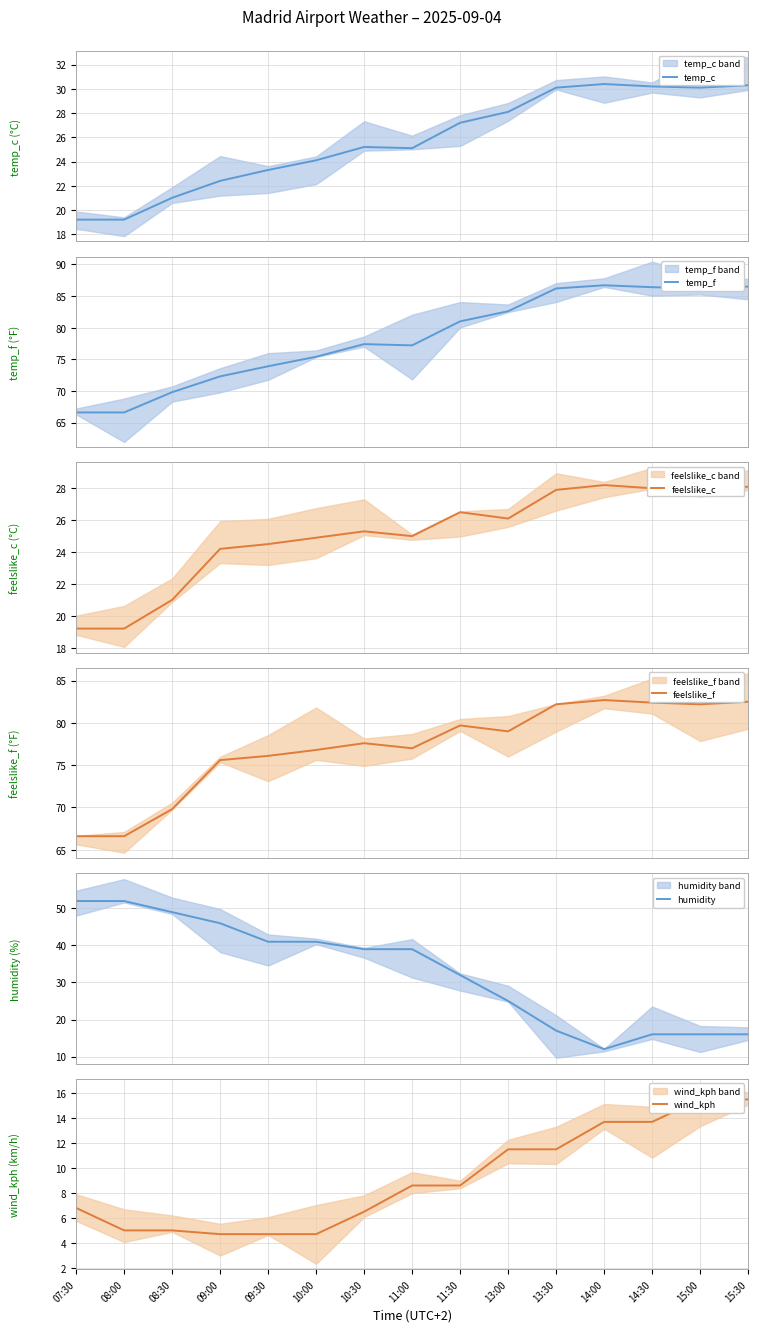

What is the maximum value shown in the chart?

86.7